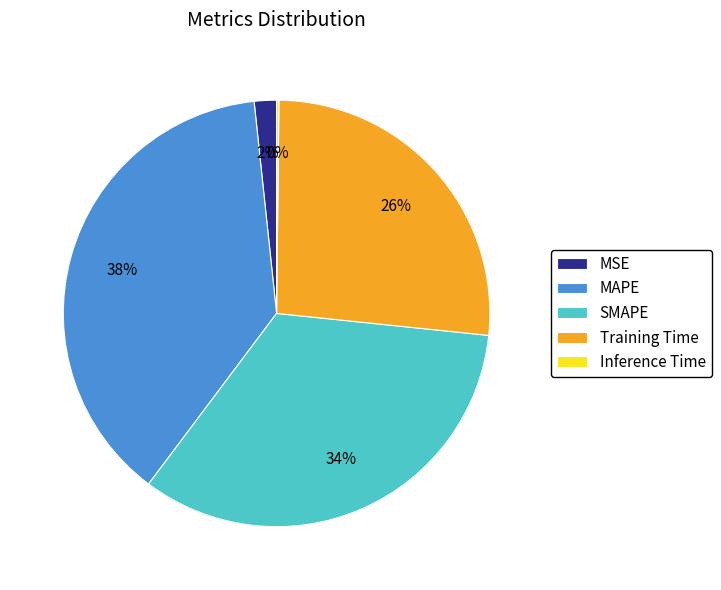

To the nearest percent, what portion does Training Time represent?

26%